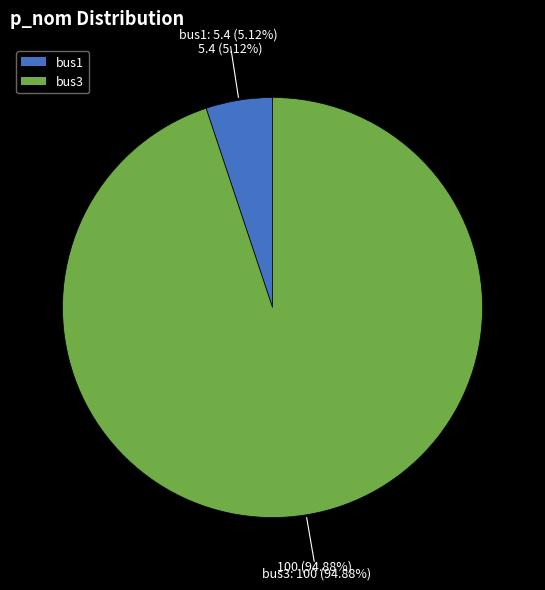

What is the smallest slice in the pie chart?

bus1